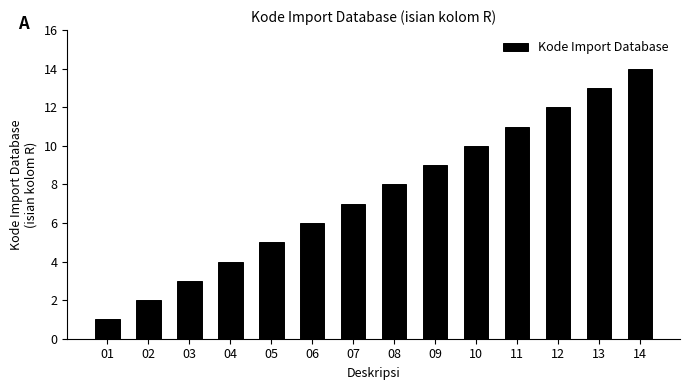

How many bars are there in total?

14